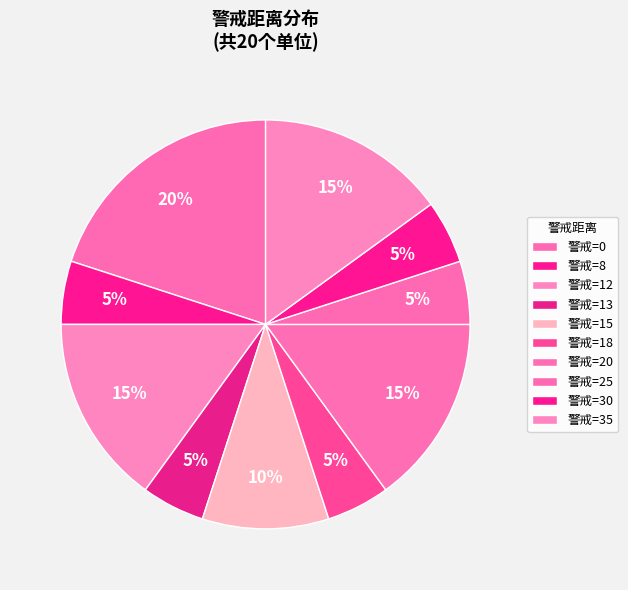

How many slices are in this pie chart?

10